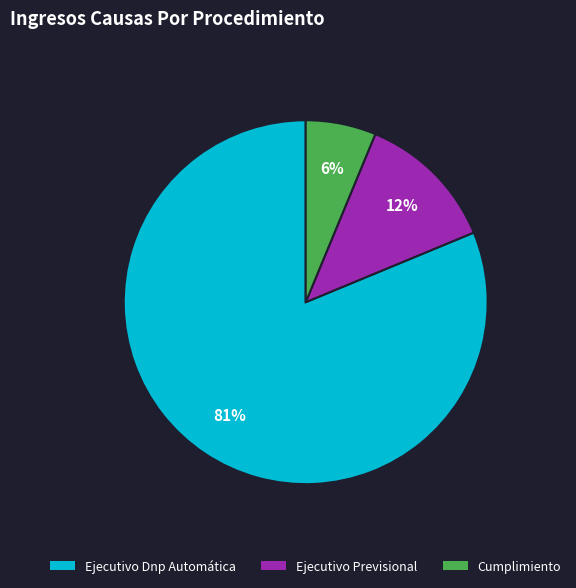

What is the ratio of the value at Cumplimiento to the value at Ejecutivo Previsional?

0.5